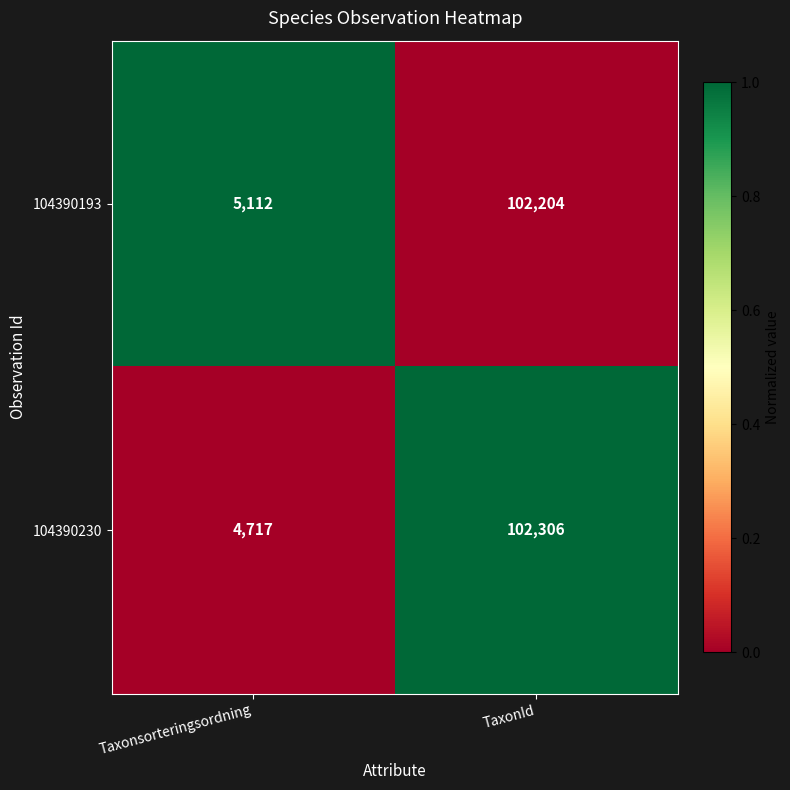

Which series has the largest total across all categories?

104390193